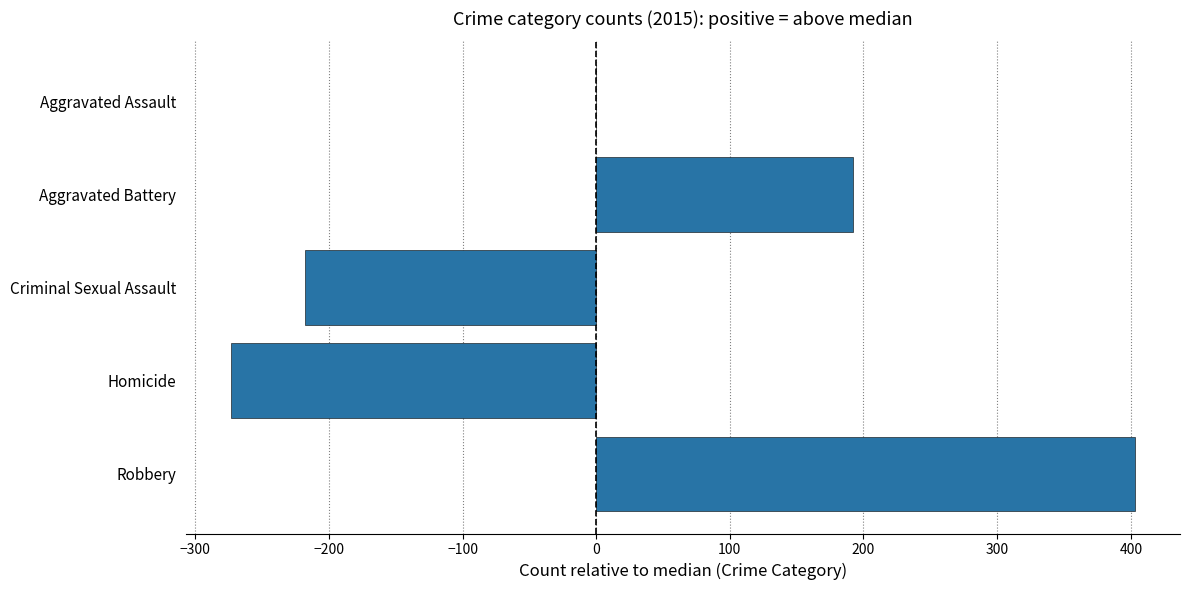

Is it true that the value at Aggravated Assault is 418?

False